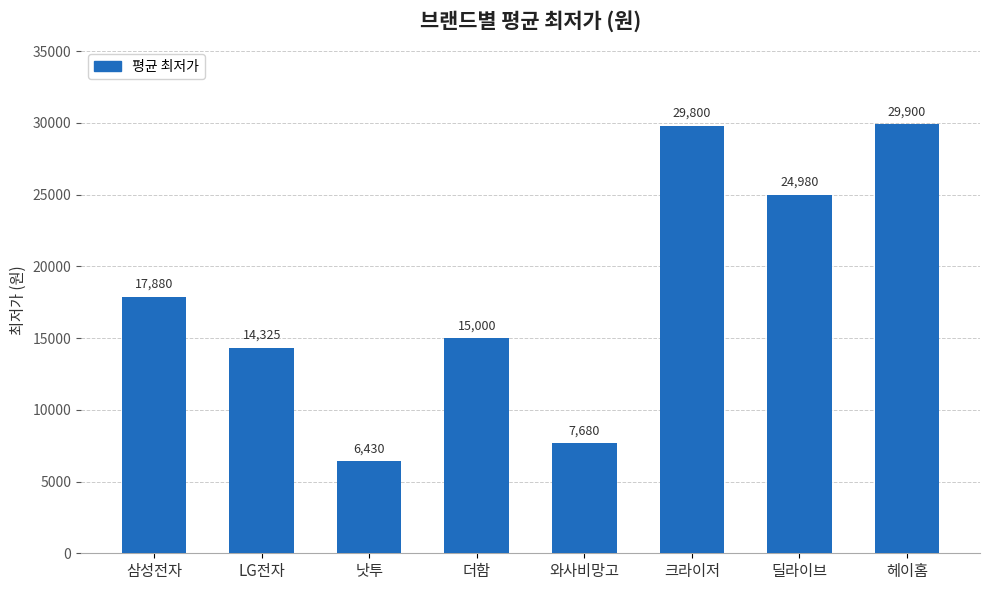

Reading right to left, what are all the values shown in this chart?

헤이홈=29900	딜라이브=24980	크라이저=29800	와사비망고=7680	더함=15000	낫투=6430	LG전자=14325	삼성전자=17880